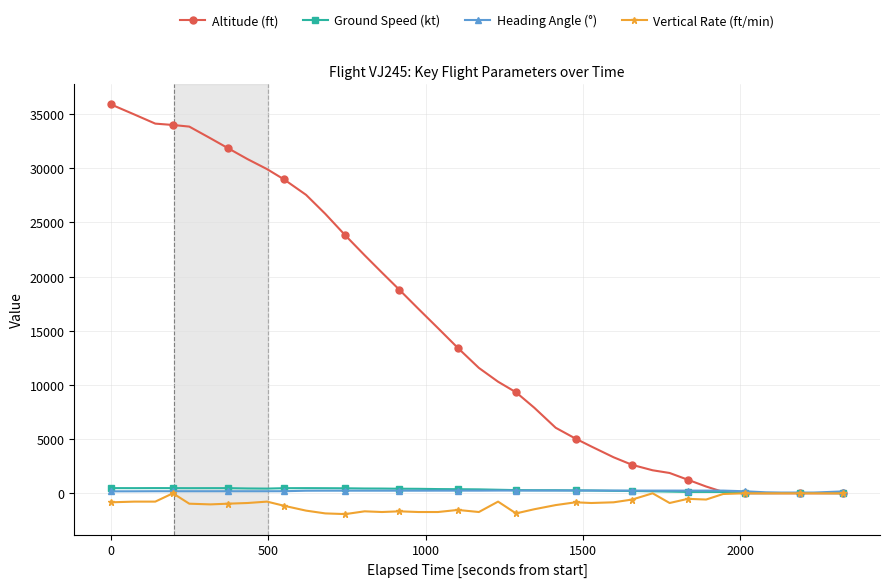

True or false: Vertical Rate (ft/min) has more than 0 points higher than both neighbors.

True